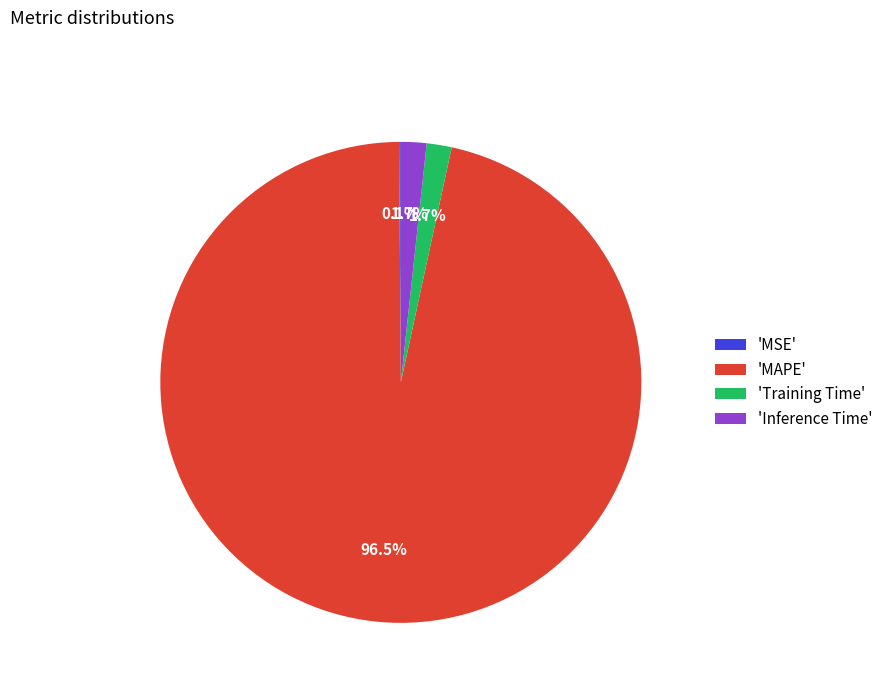

What is the largest slice in the pie chart?

'MAPE'